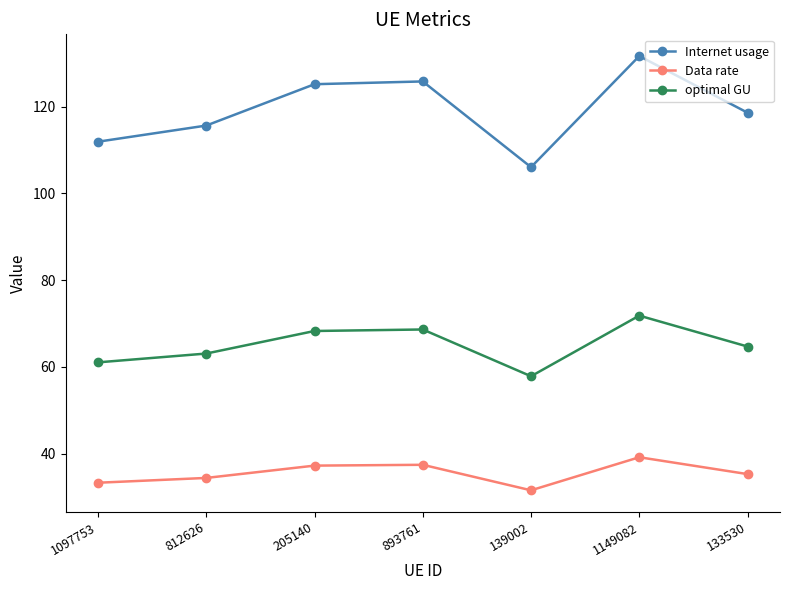

What is the highest value of the optimal GU series?

71.8